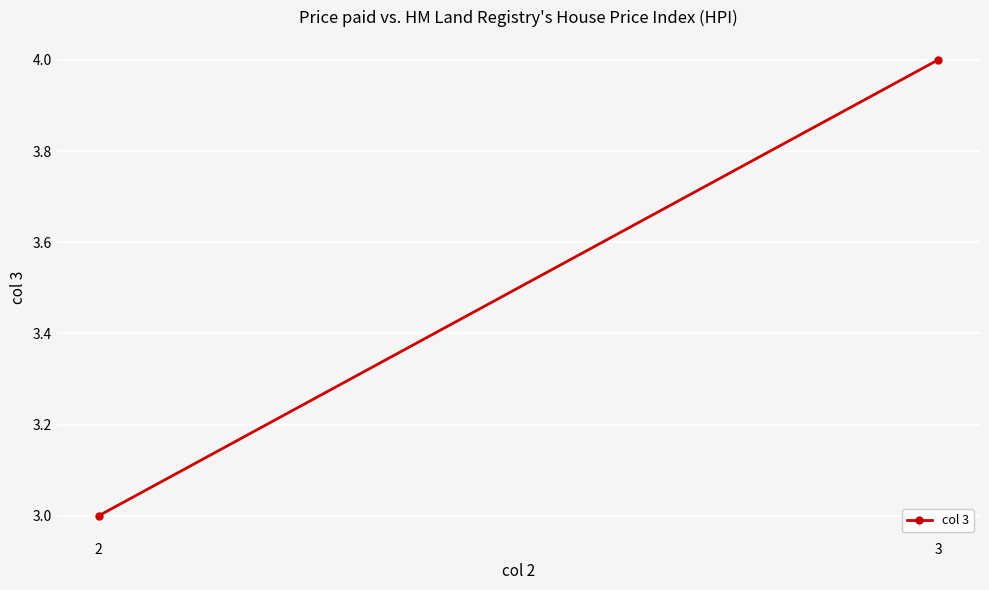

List the labels in order of value, largest first.

3, 2